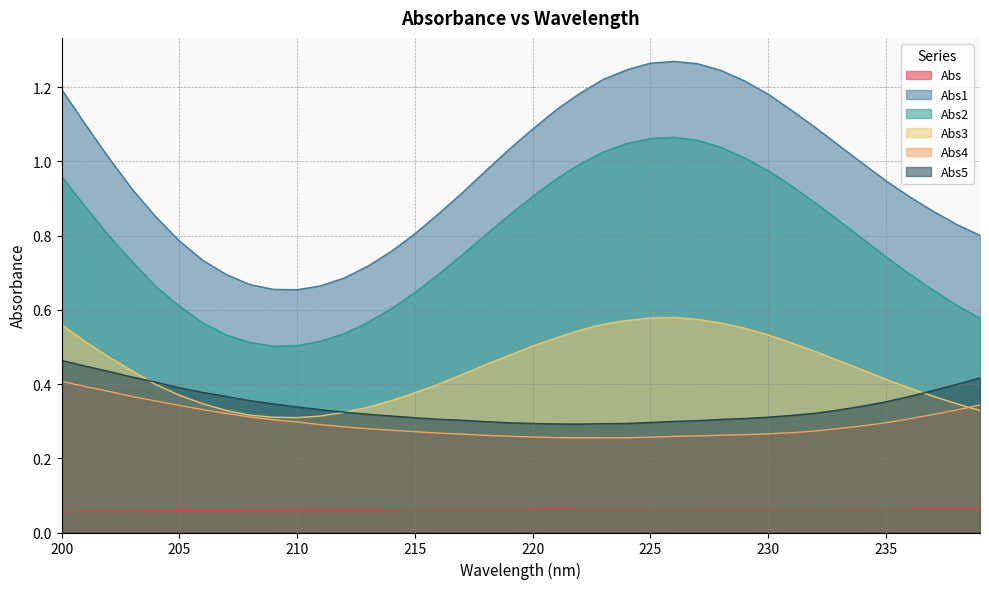

Count the Abs4 values in the range 0 to 1.

40